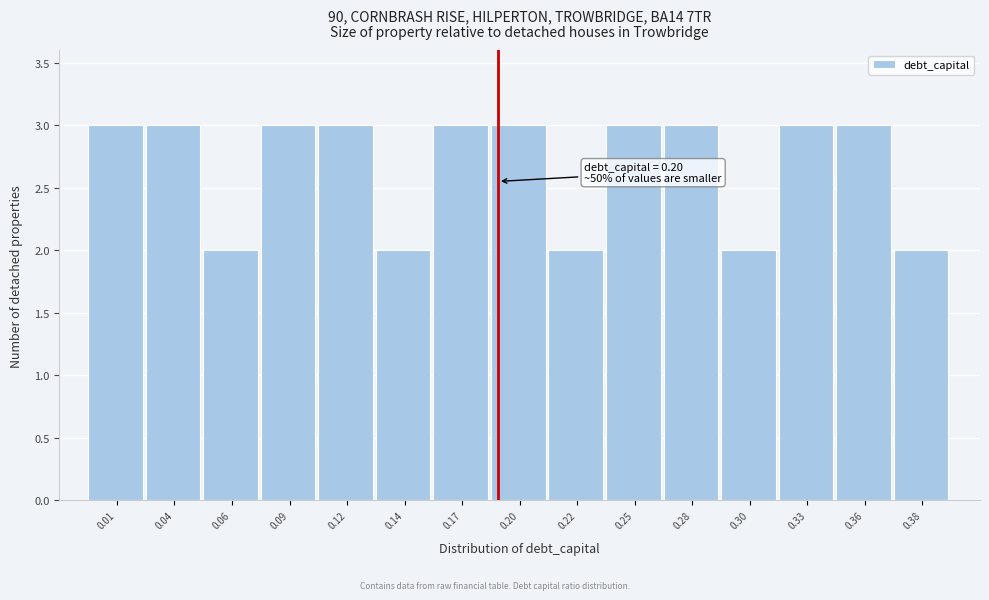

Reading left to right, transcribe all the data shown in this chart.

0.01=3	0.04=3	0.06=2	0.09=3	0.12=3	0.14=2	0.17=3	0.20=3	0.22=2	0.25=3	0.28=3	0.30=2	0.33=3	0.36=3	0.38=2